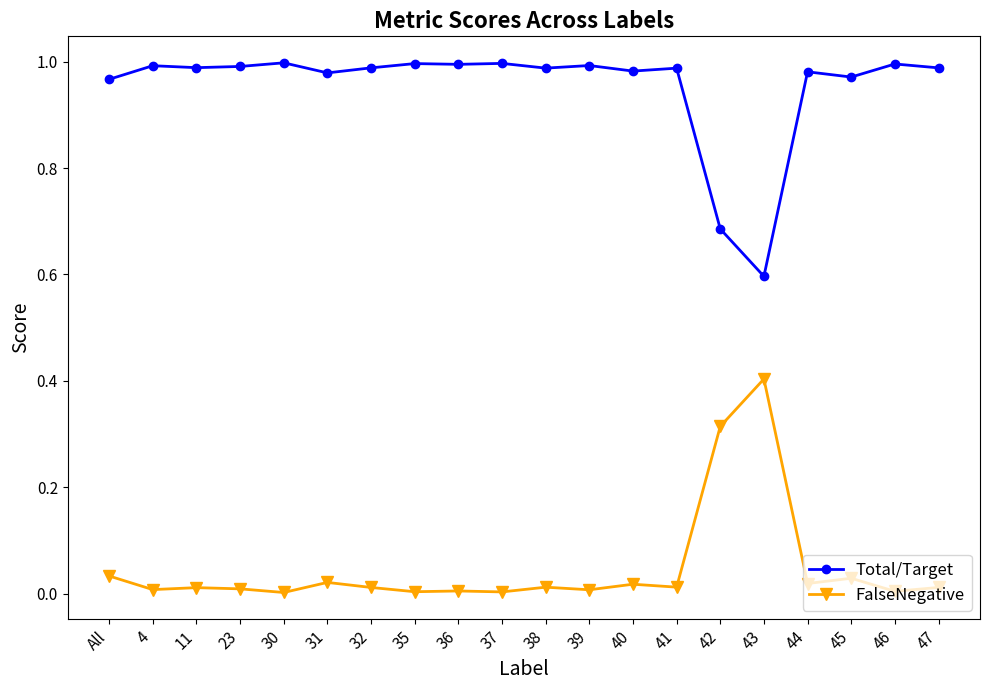

True or false: Total/Target and FalseNegative cross at least once.

False